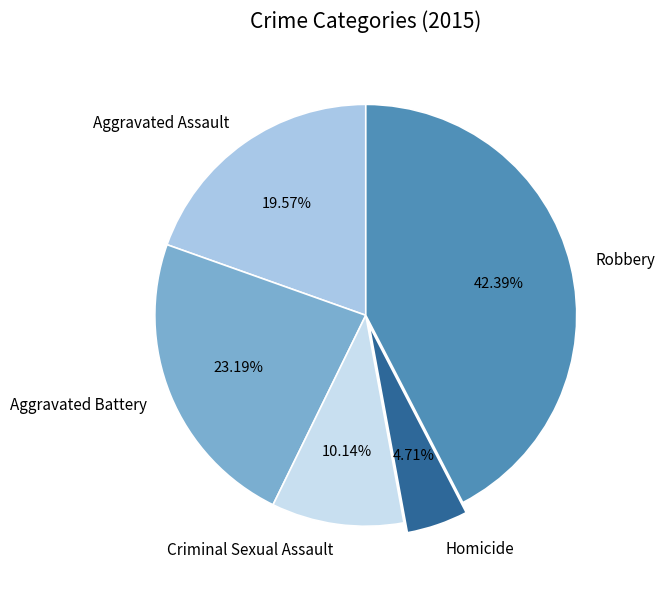

Which category has the biggest portion of the pie?

Robbery